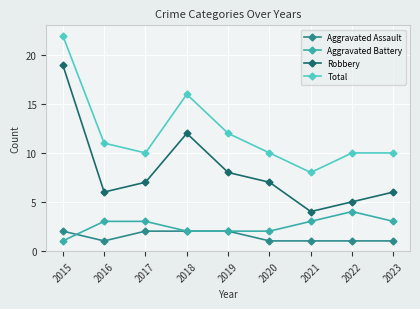

What is the difference between the highest and lowest values at 2017?

8